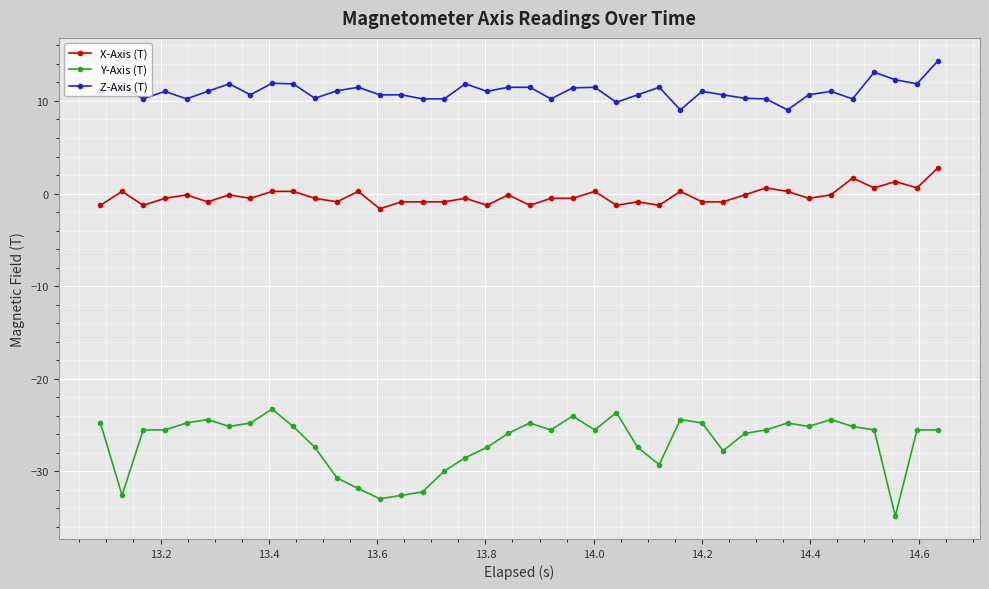

List the series in order of their overall mean, lowest first.

Y-Axis (T), X-Axis (T), Z-Axis (T)